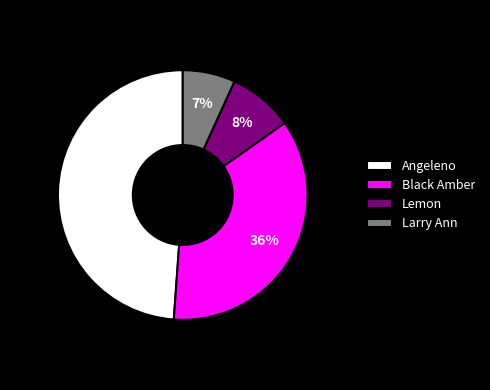

What is the smallest slice in the pie chart?

Larry Ann